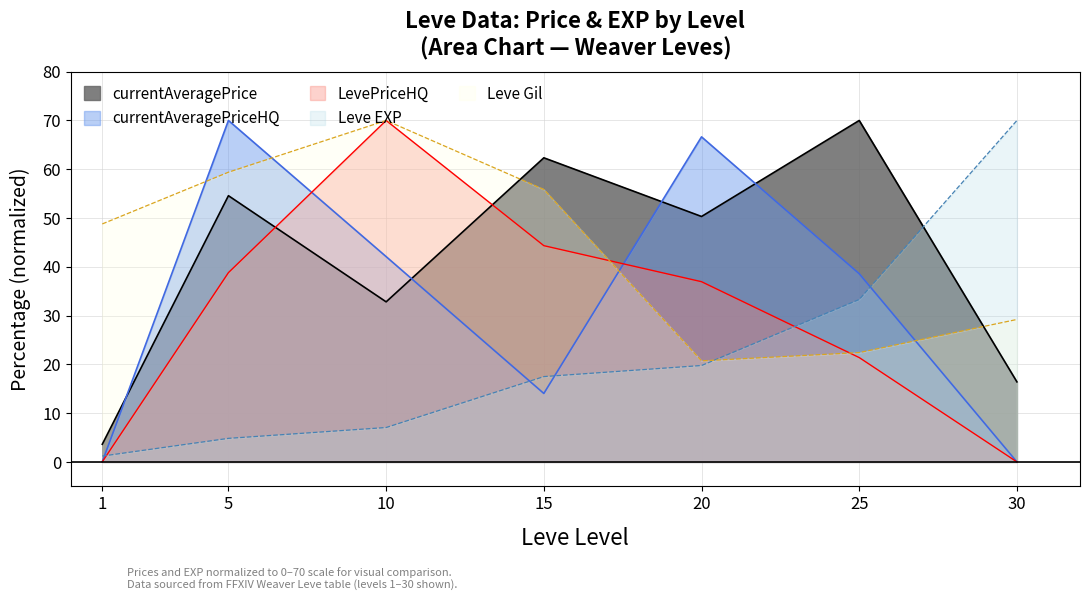

What is the value of the currentAveragePriceHQ point at the 6th from the left?

38.6